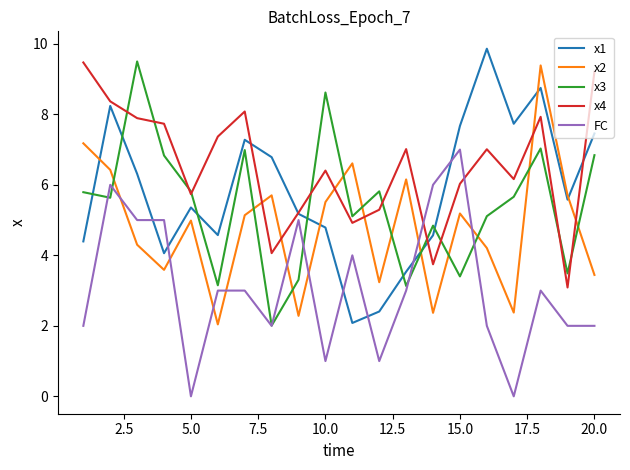

Which series has the largest range (max minus min)?

x1